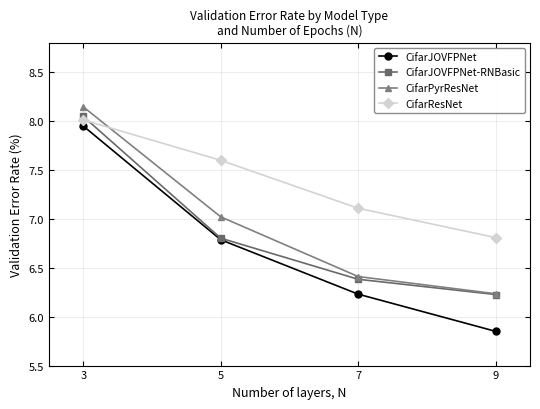

True or false: CifarJOVFPNet and CifarResNet intersect in this chart.

False